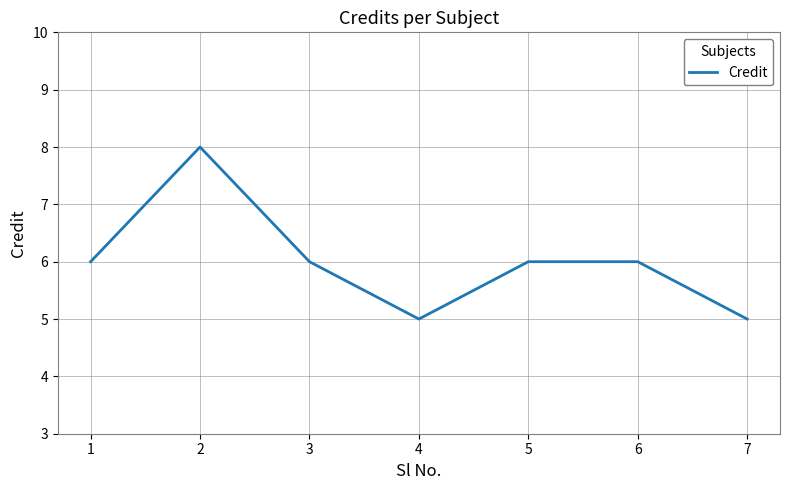

What is the difference between the second highest and minimum values?

1